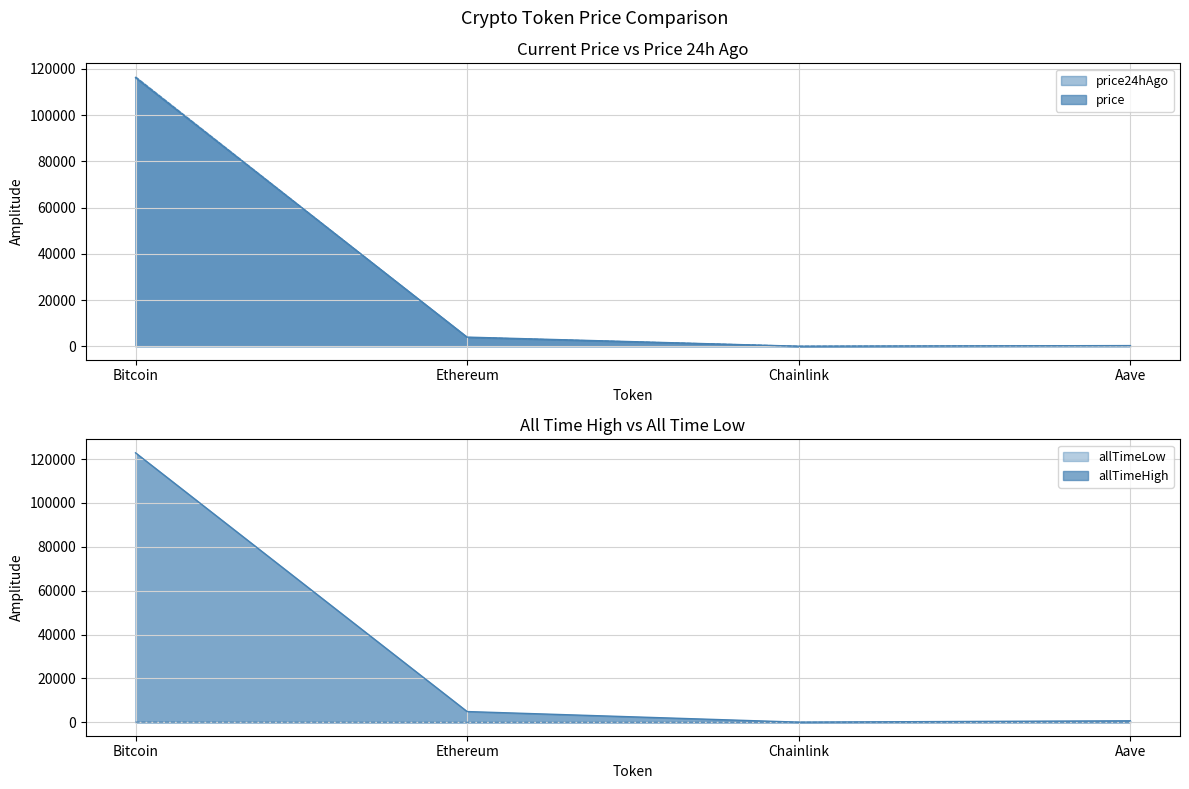

The value of allTimeLow at Bitcoin is 67.8. True or false?

True